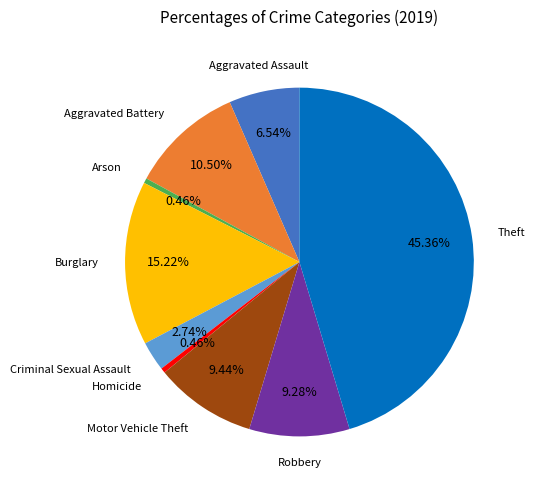

Is there any slice that represents more than half of the pie?

No